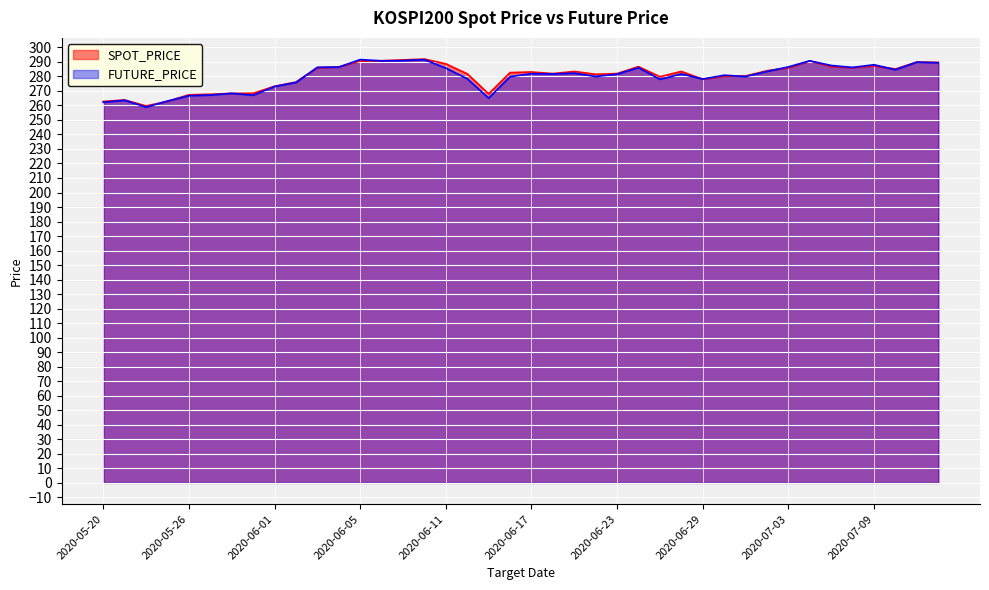

What is the total value across all series at 2020-06-10?

583.4